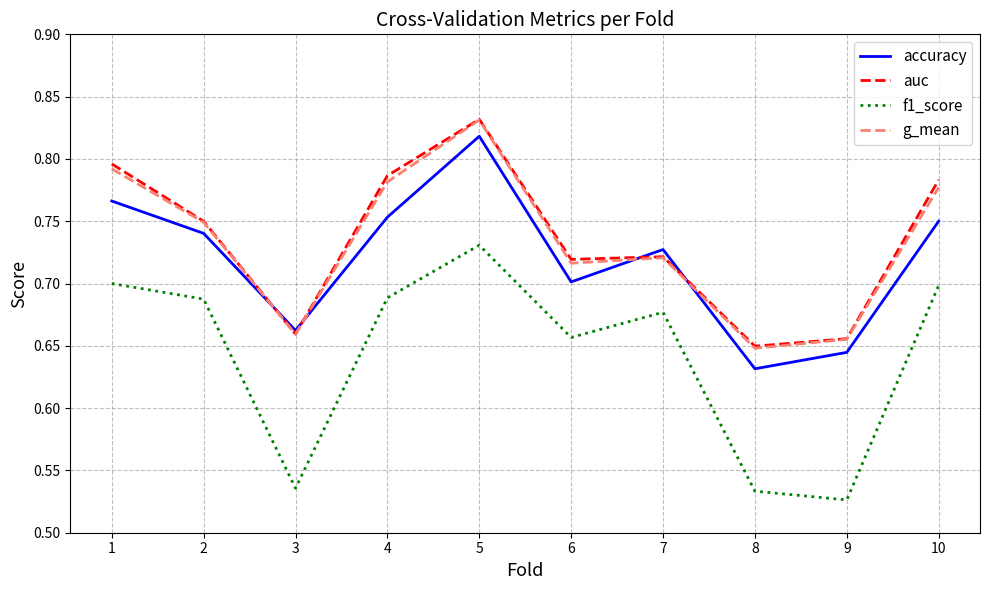

The accuracy series shows 0.4 at 1. True or false?

False